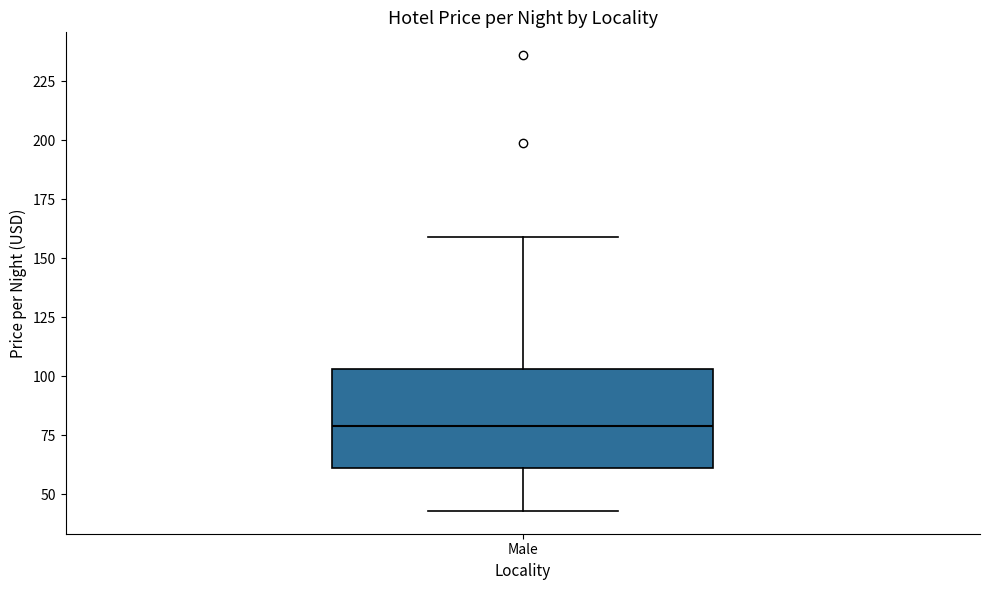

Where does the median line of the box for Male sit on the y-axis? The values are not printed on the chart, so give them approximately, as read against the axis.

80